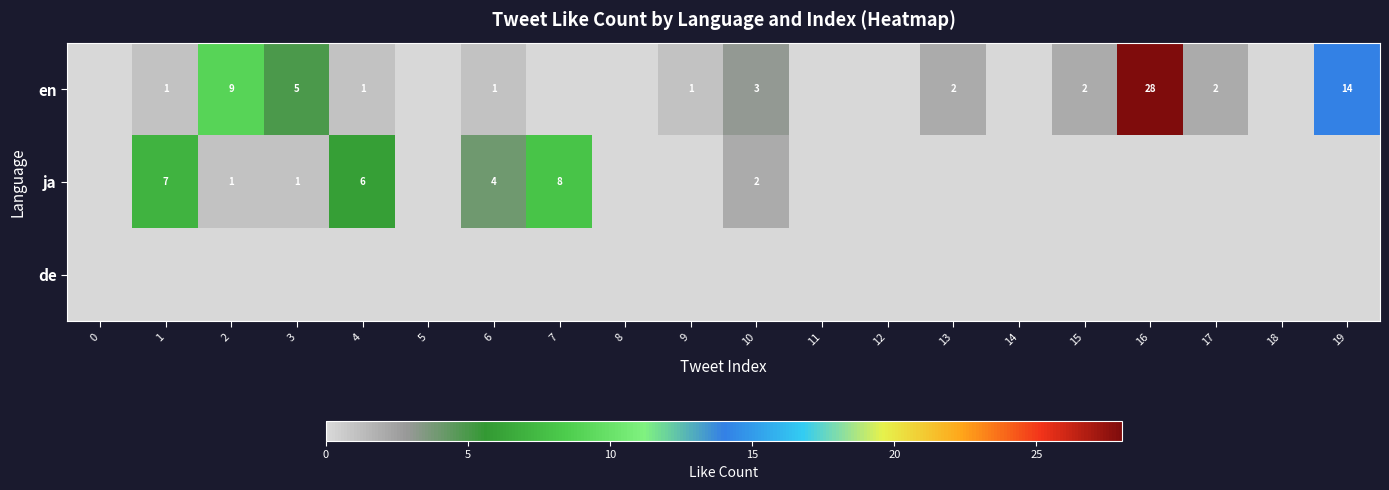

How many categories are shown in the chart?

20